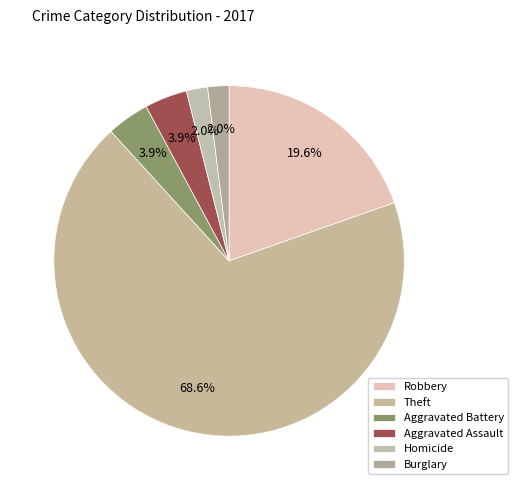

How many segments does this pie chart have?

6